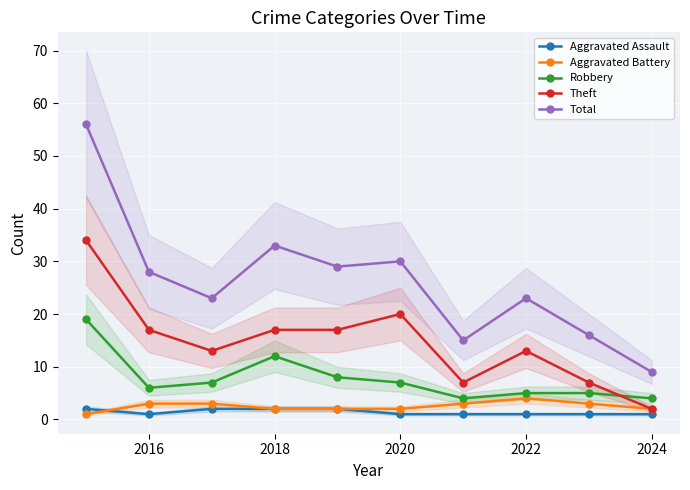

What is the minimum value shown in the chart?

1